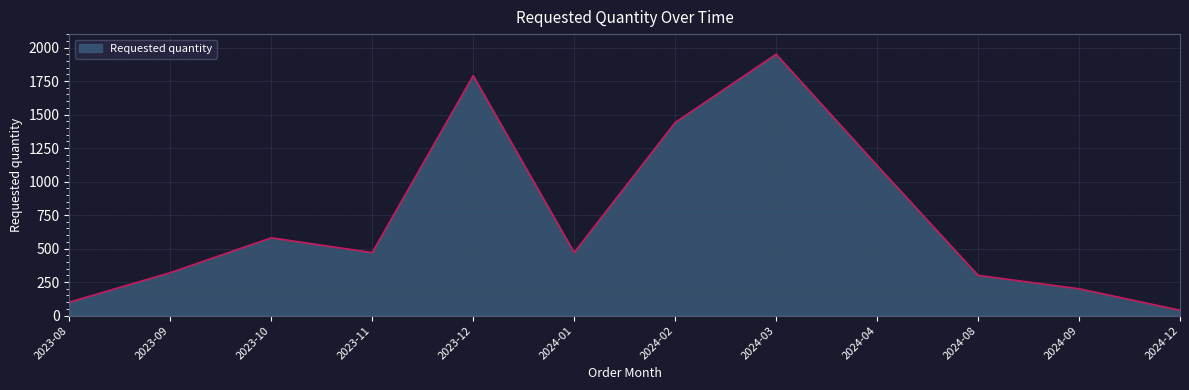

What is the ratio of the value at 2024-09 to the value at 2023-09?

0.6